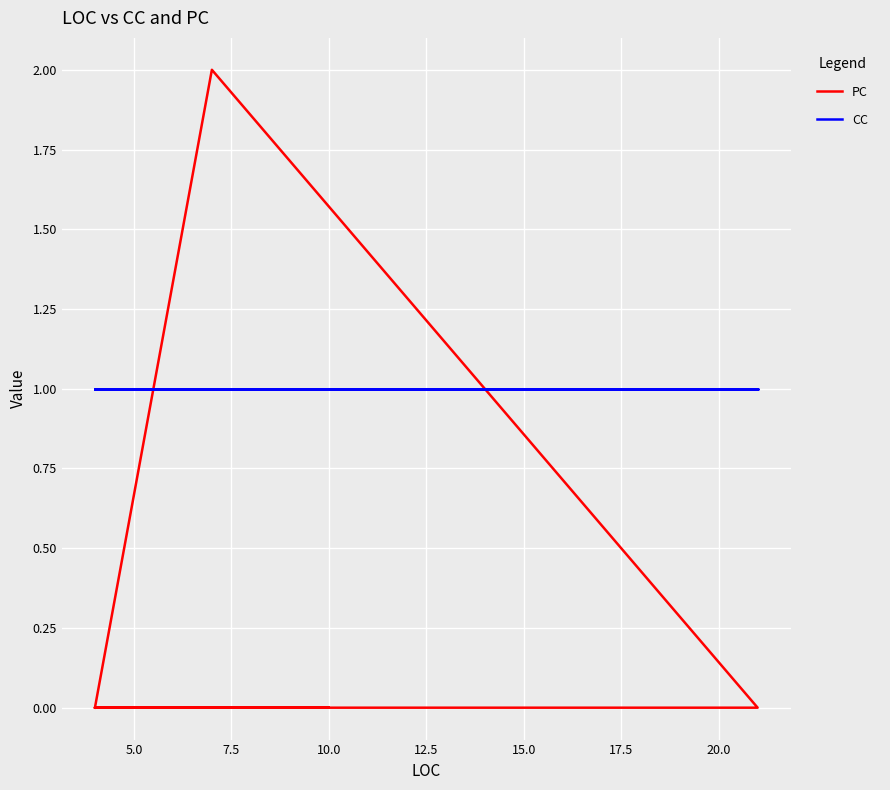

How many PC values are between 0 and 1?

7